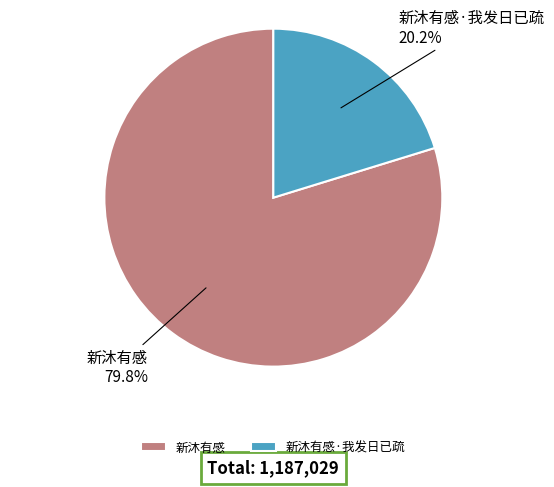

Is the sum of 新沐有感·我发日已疏 and 新沐有感 greater than half?

Yes